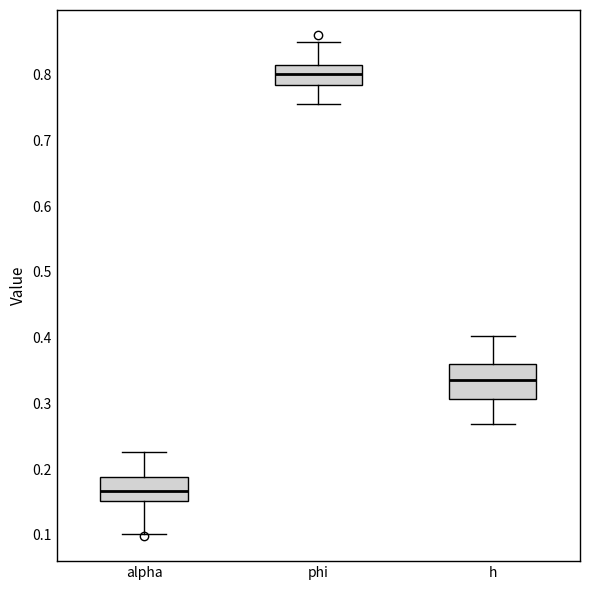

Where does the upper whisker of the box for phi end on the y-axis? The values are not printed on the chart, so give them approximately, as read against the axis.

0.85